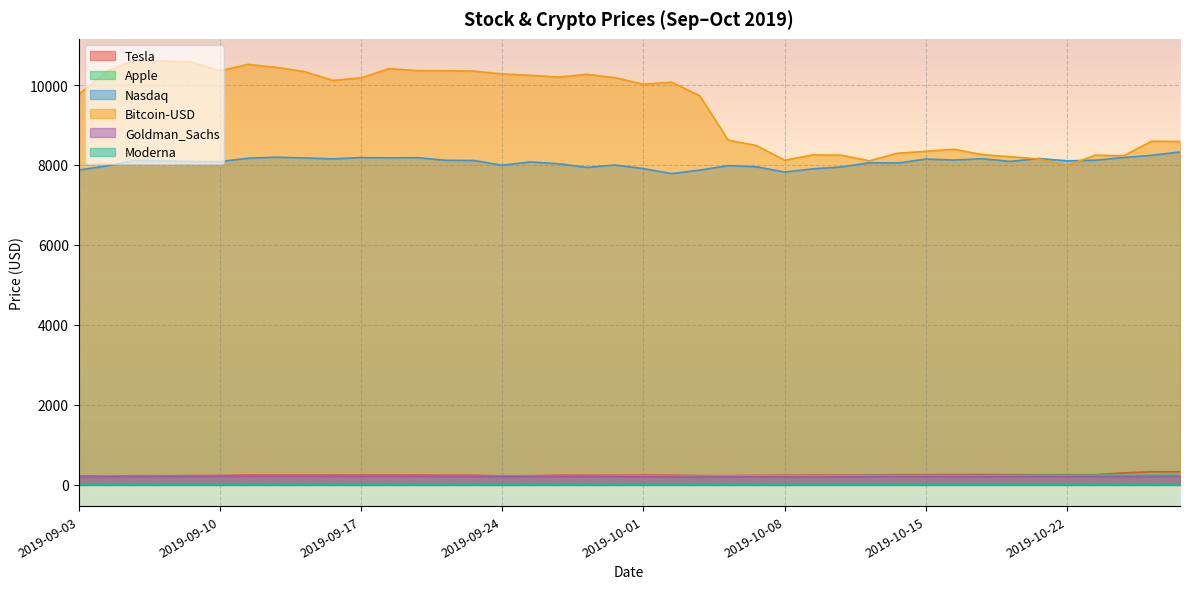

What is the label of the 30th point from the left?

2019-10-14